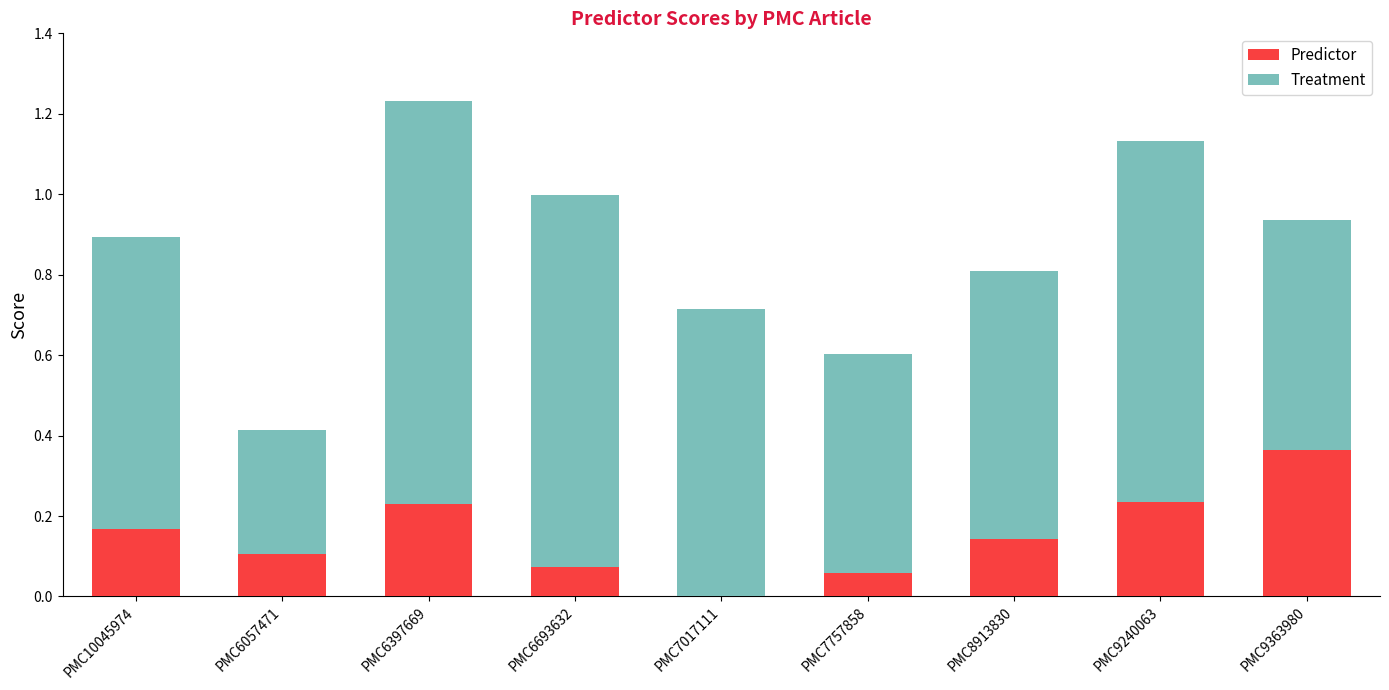

At which category is the sum across all series the highest?

PMC6397669